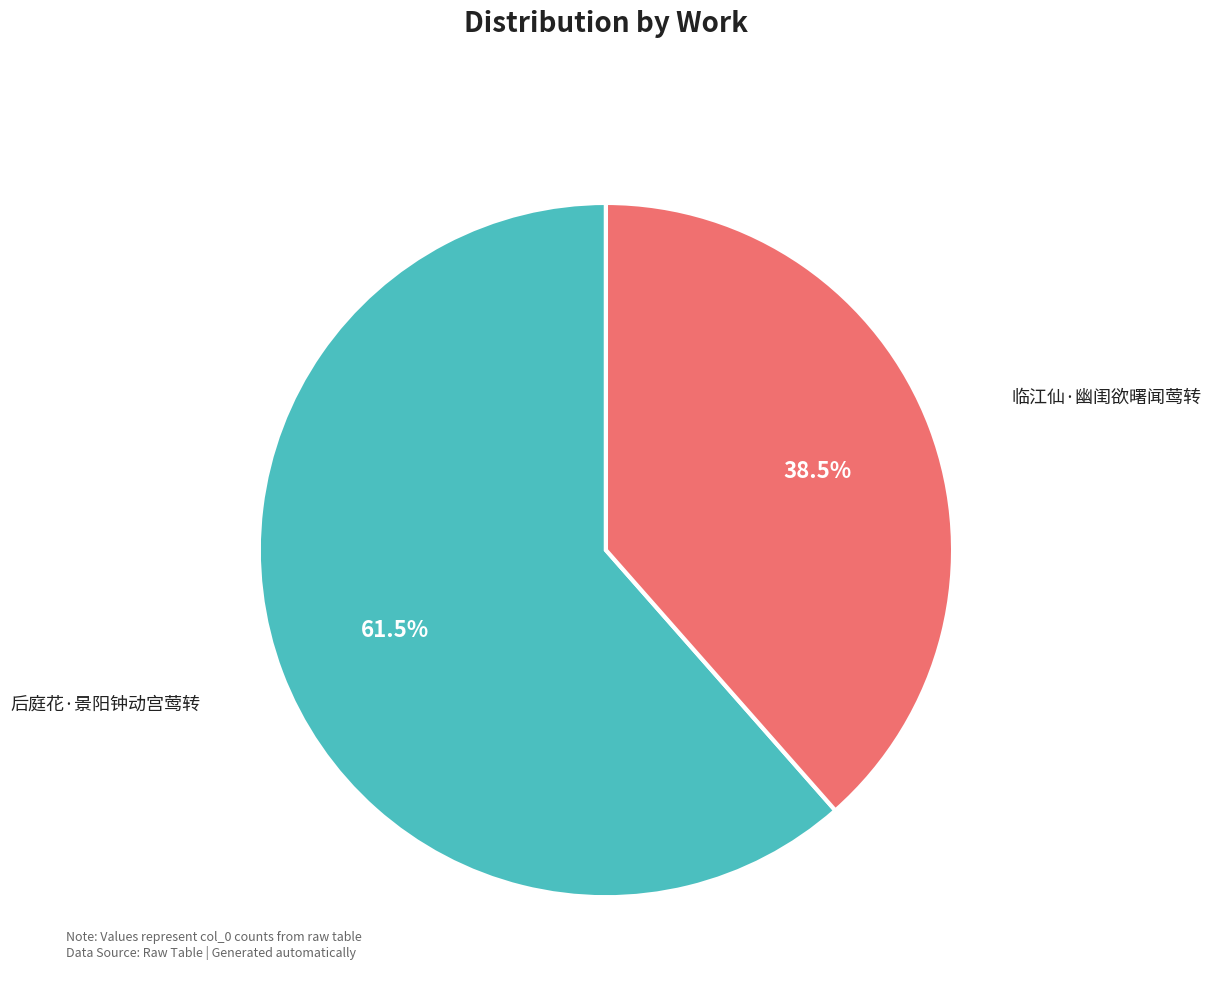

Does any single category account for the majority?

Yes